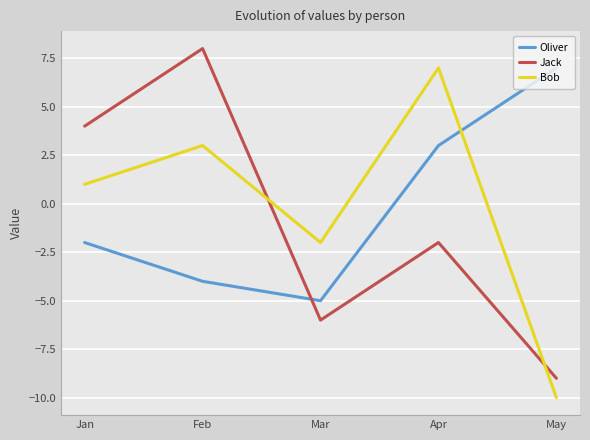

What is the sum of the Bob values at May and Apr?

-3